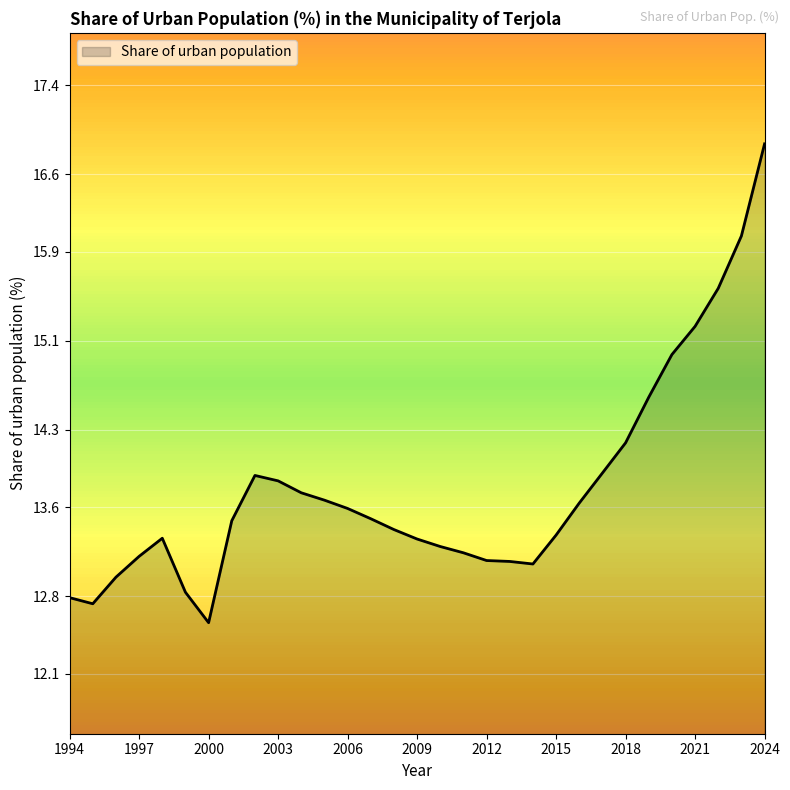

What is the minimum value shown in the chart?

12.6